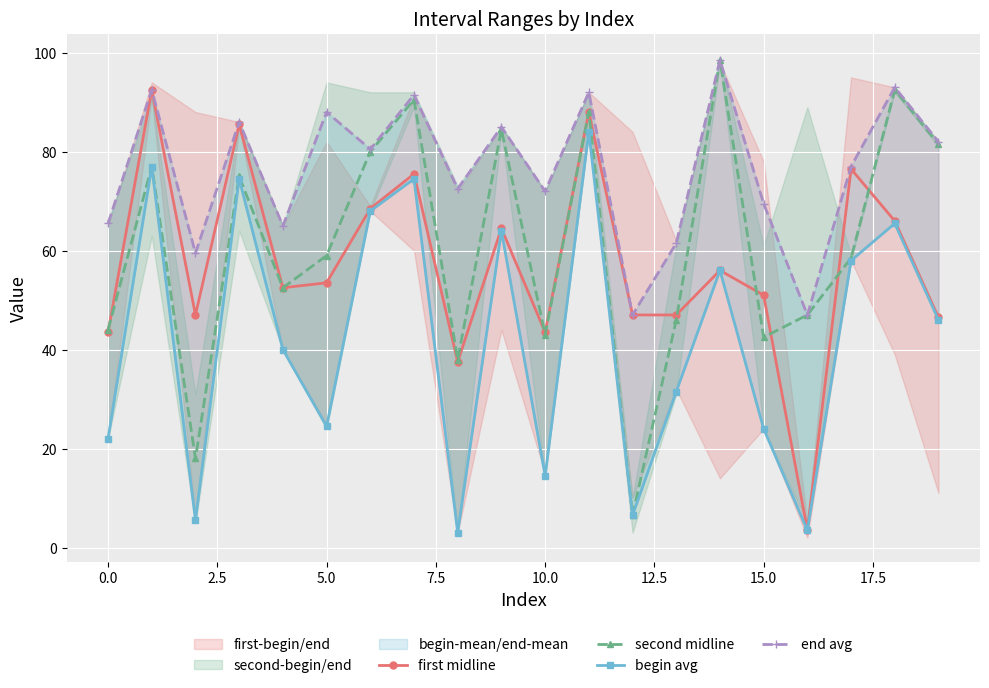

Rank the series by their maximum value, from lowest to highest.

begin avg, first midline, second midline, end avg